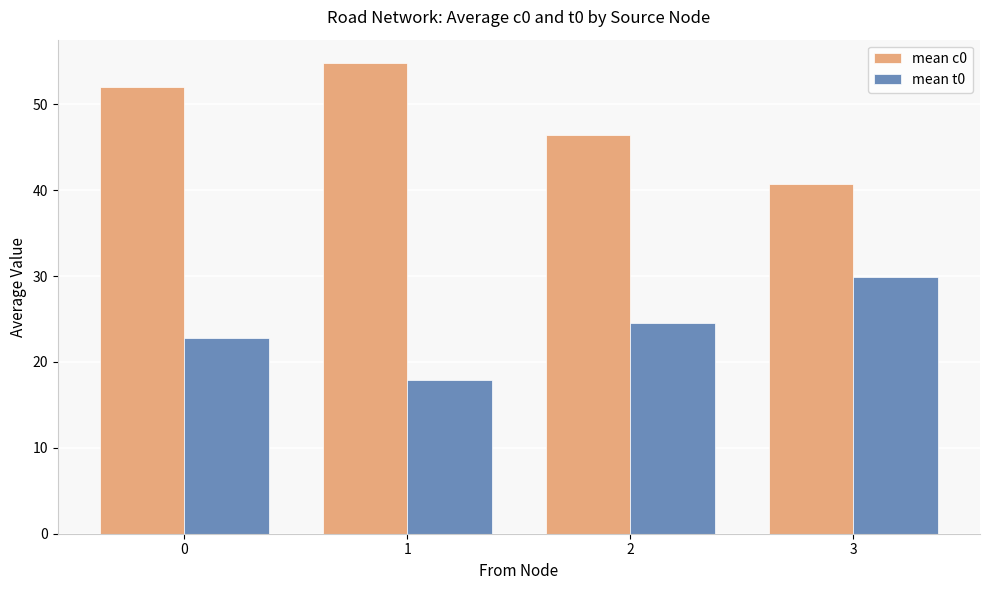

Which category has the lowest value in the mean c0 series?

3